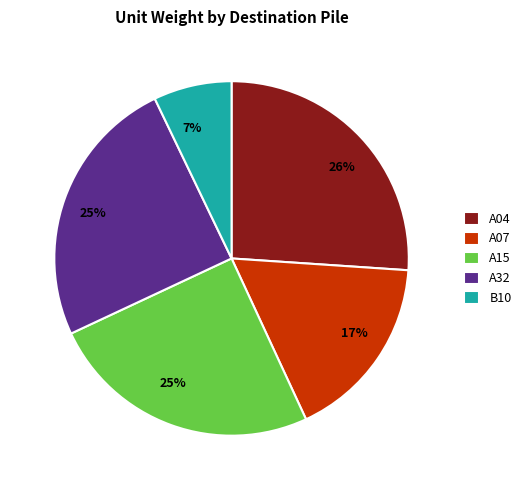

To the nearest percent, what portion does A04 represent?

26%